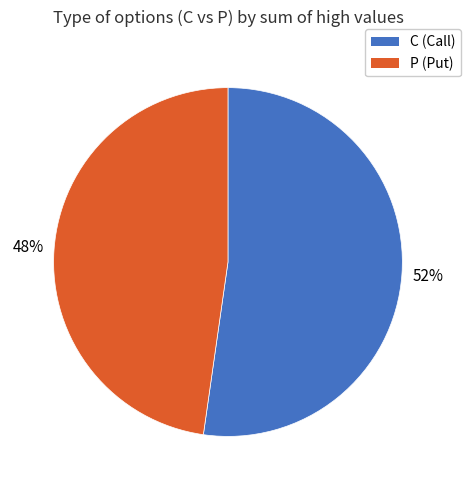

The C slice represents 58% of the pie. True or false?

False